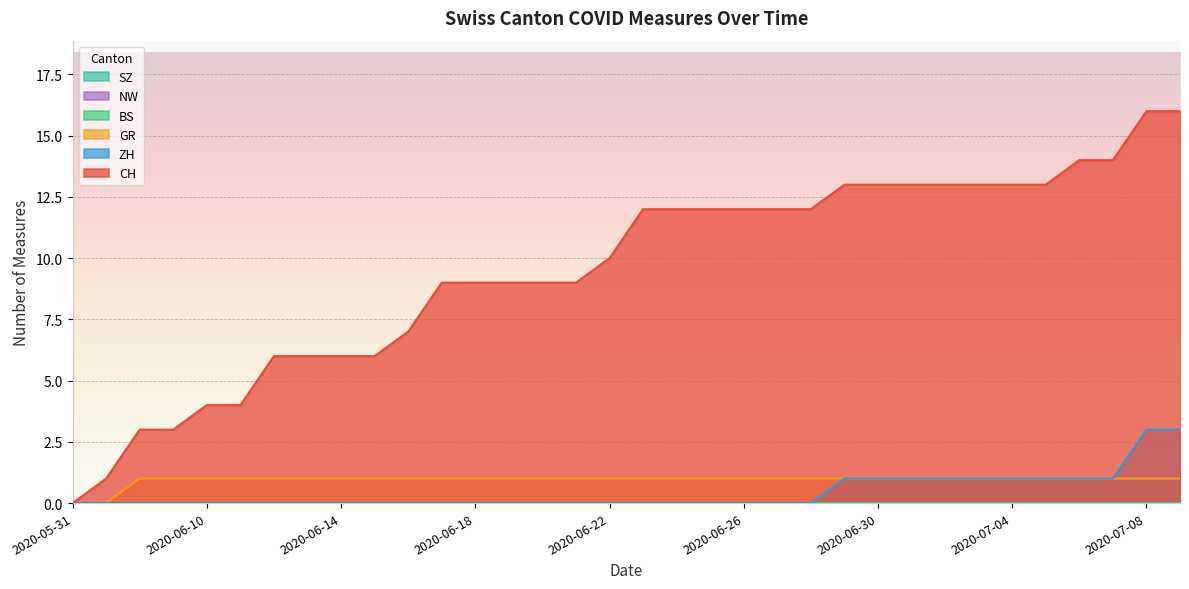

Is it true that ZH equals 0 at 2020-07-02?

False